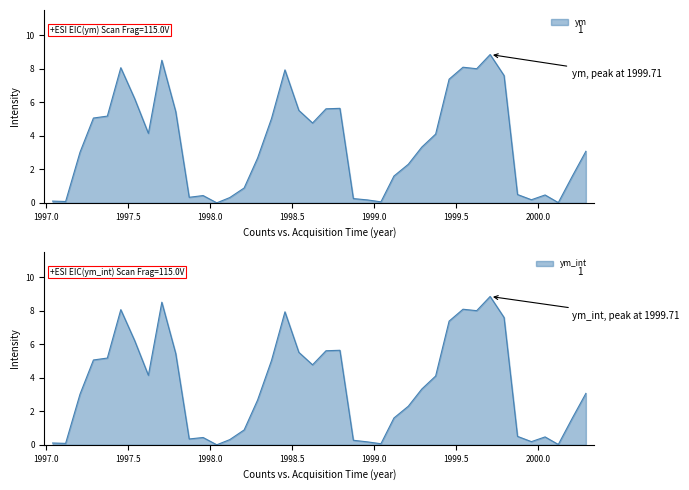

True or false: ym and ym_int intersect in this chart.

False